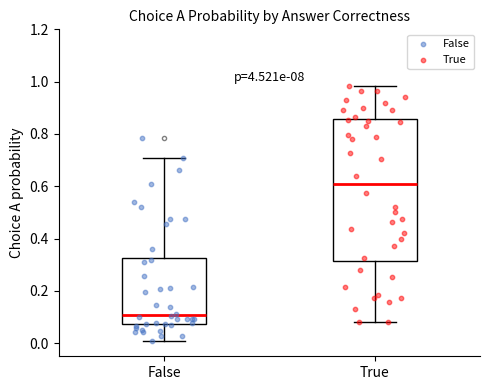

Which box is the tallest, from its lower edge to its upper edge?

True